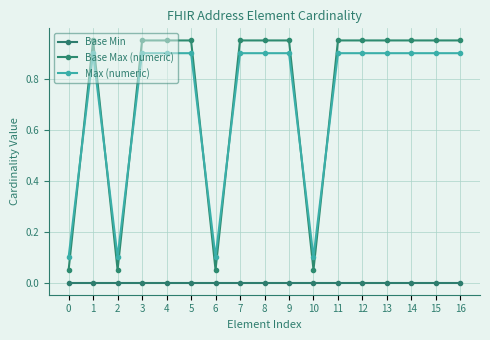

True or false: Base Min and Max (numeric) cross at least once.

False